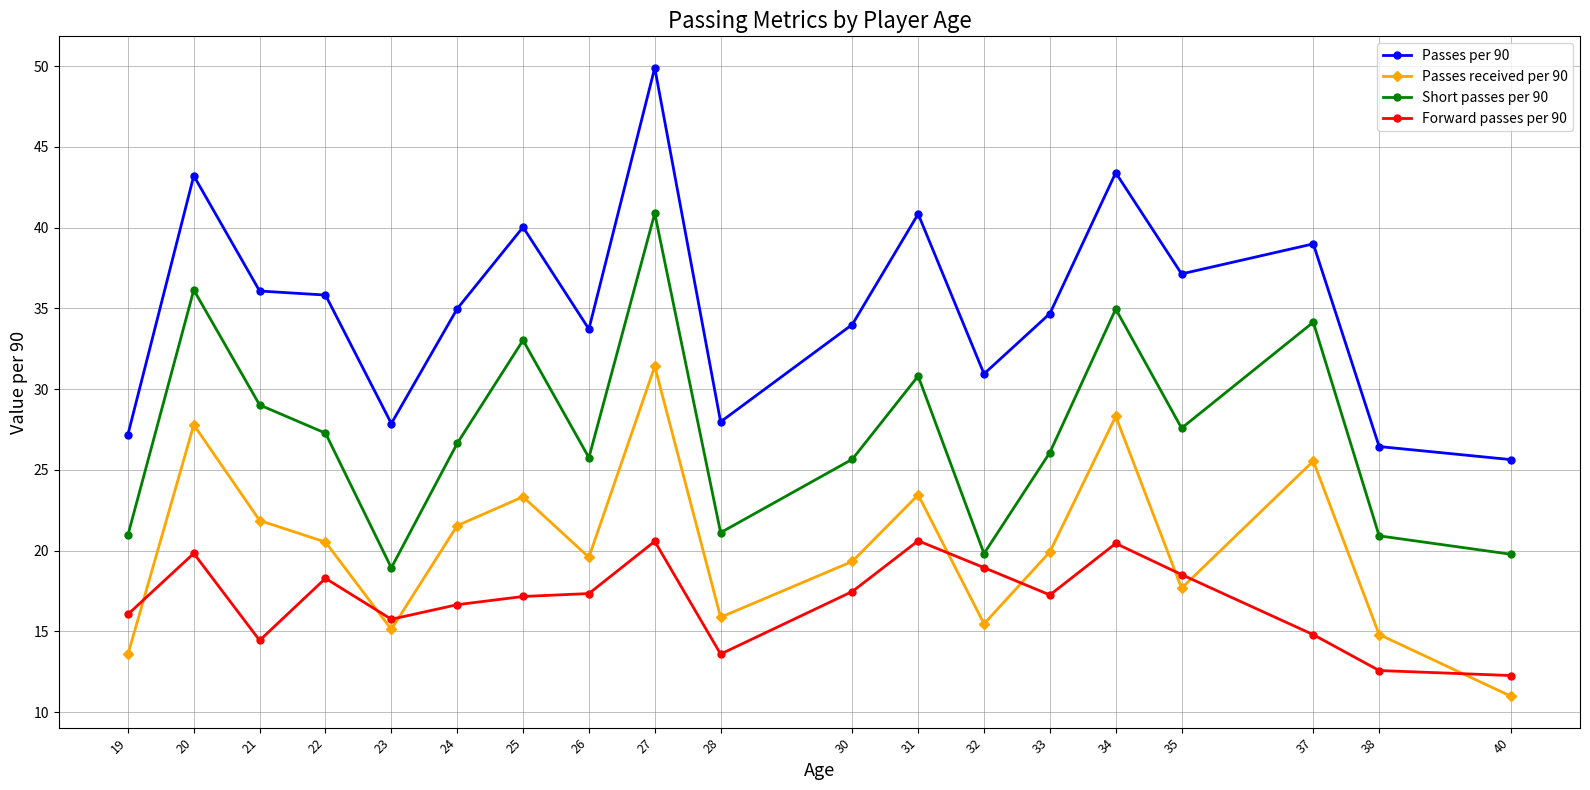

Between 21 and 34, which series saw the biggest shift?

Passes per 90